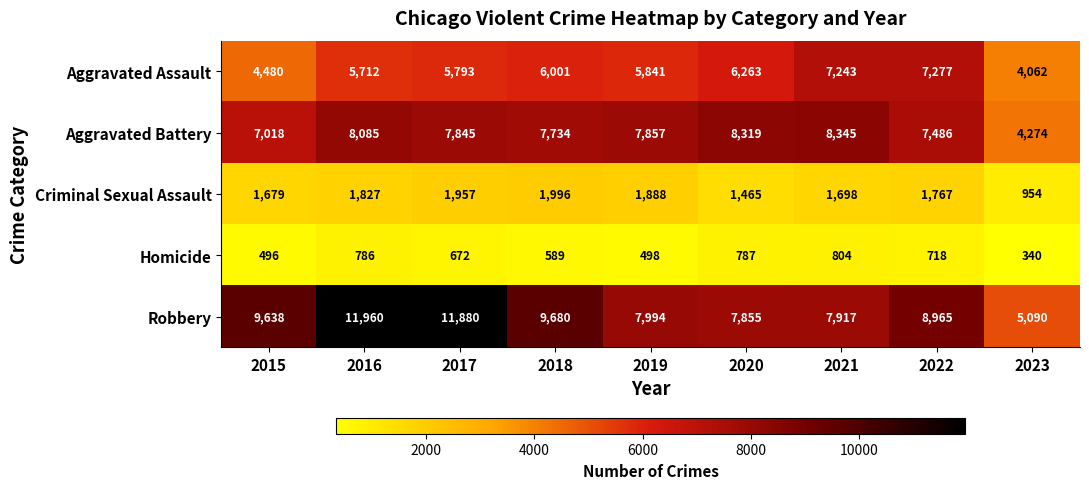

What is the sum of the Robbery values at 2017 and 2016?

23840